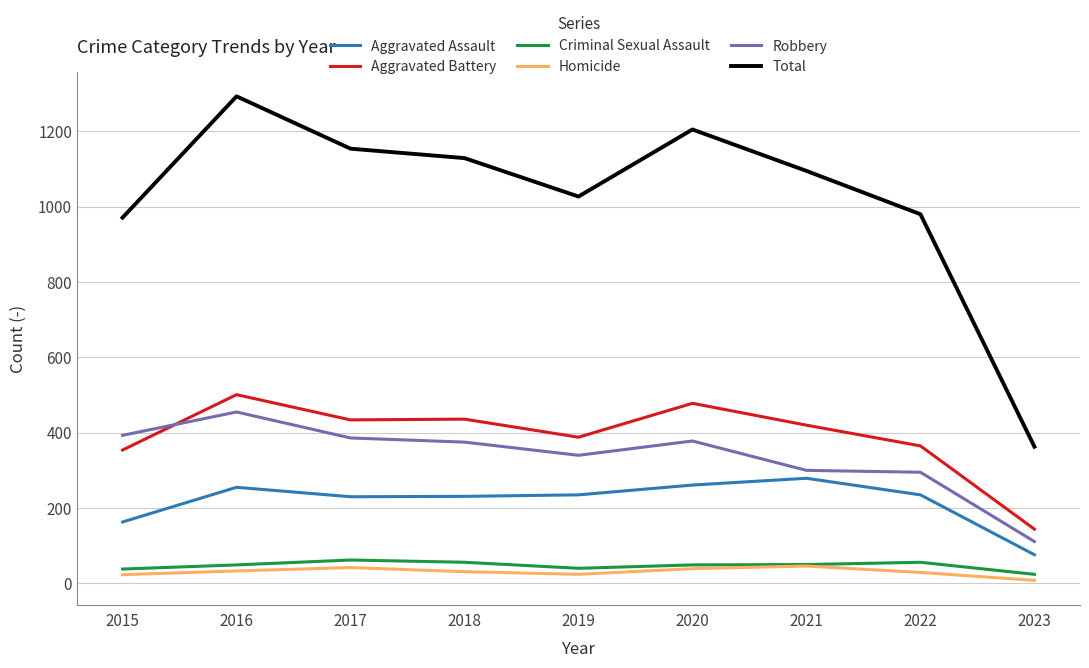

What is the approximate value of Total at 2016?

1293